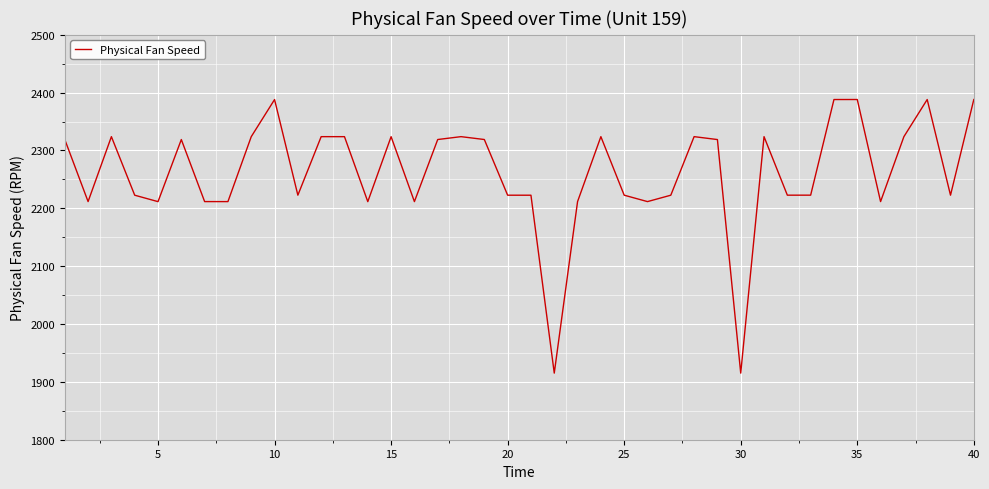

What is the minimum value shown in the chart?

1915.1